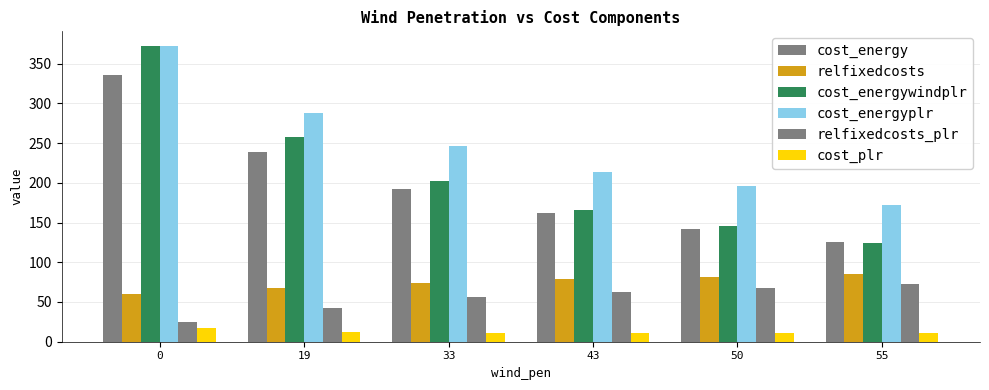

What is the value of the cost_energywindplr bar at the 5th from the left?

145.7